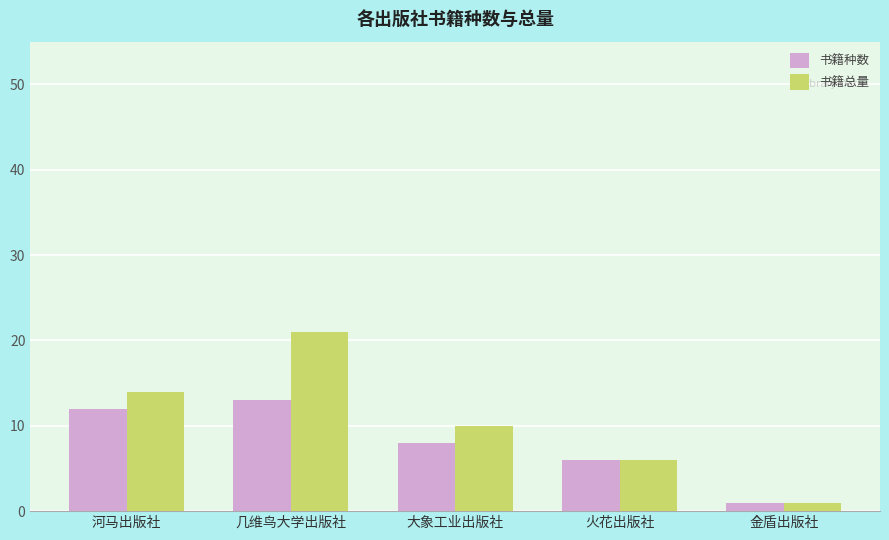

What is the sum of the 书籍总量 values at 火花出版社 and 大象工业出版社?

16